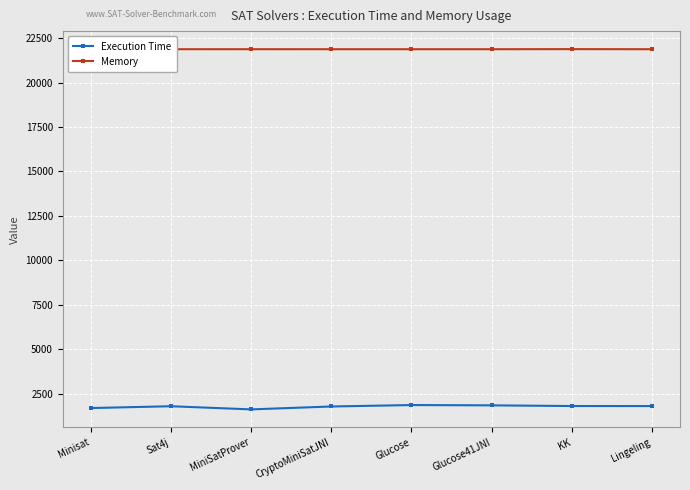

What value does the Memory series have at Lingeling?

21872